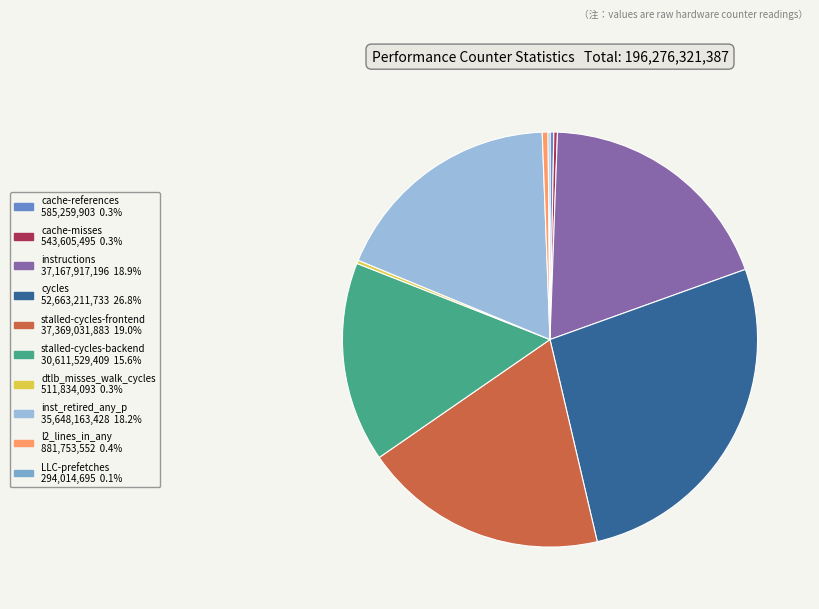

Is it true that dtlb_misses_walk_cycles is 0% of the pie?

True